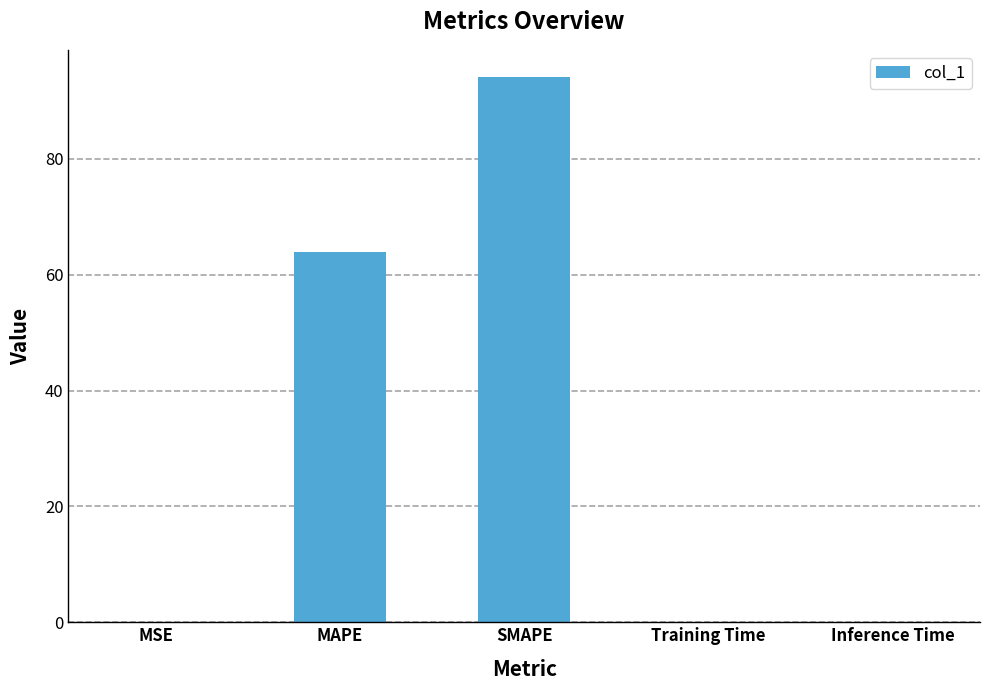

At which label is the value closest to 47?

MAPE